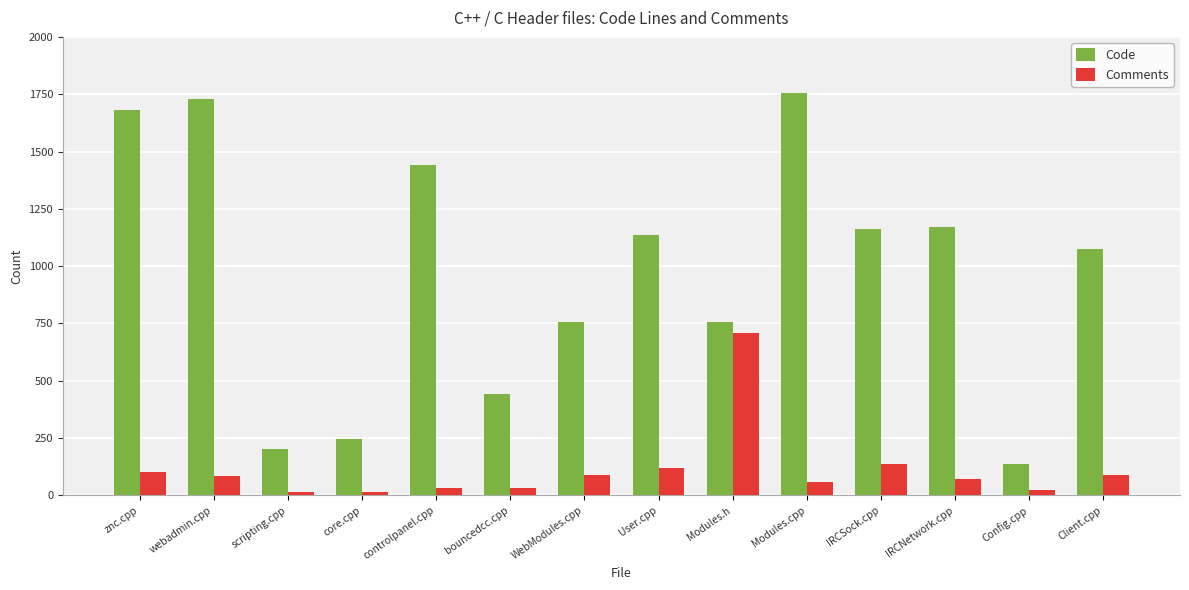

Is it true that Code equals 1172 at IRCNetwork.cpp?

True